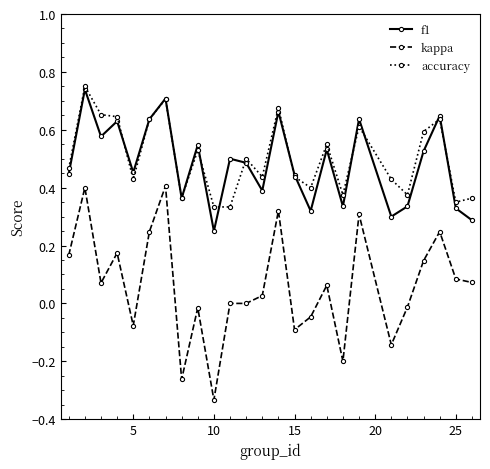

True or false: kappa and f1 cross at least once.

False